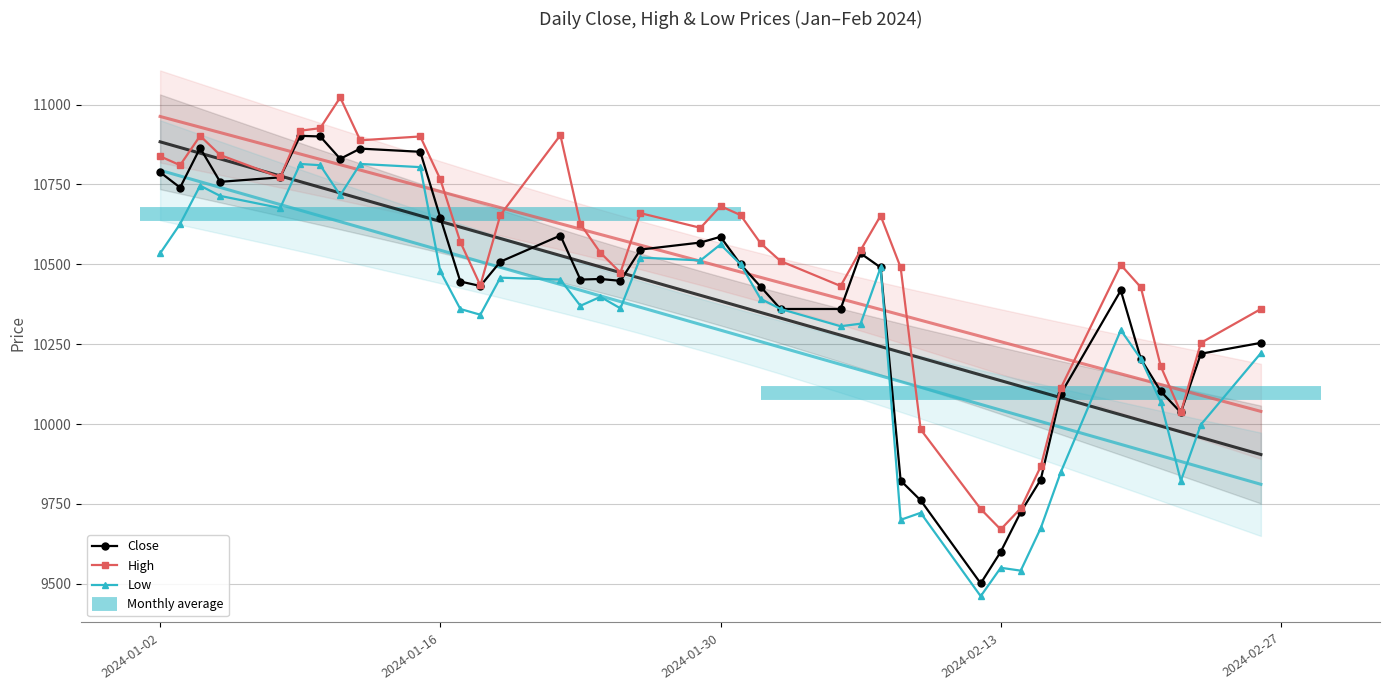

How many data points does each series have?

40